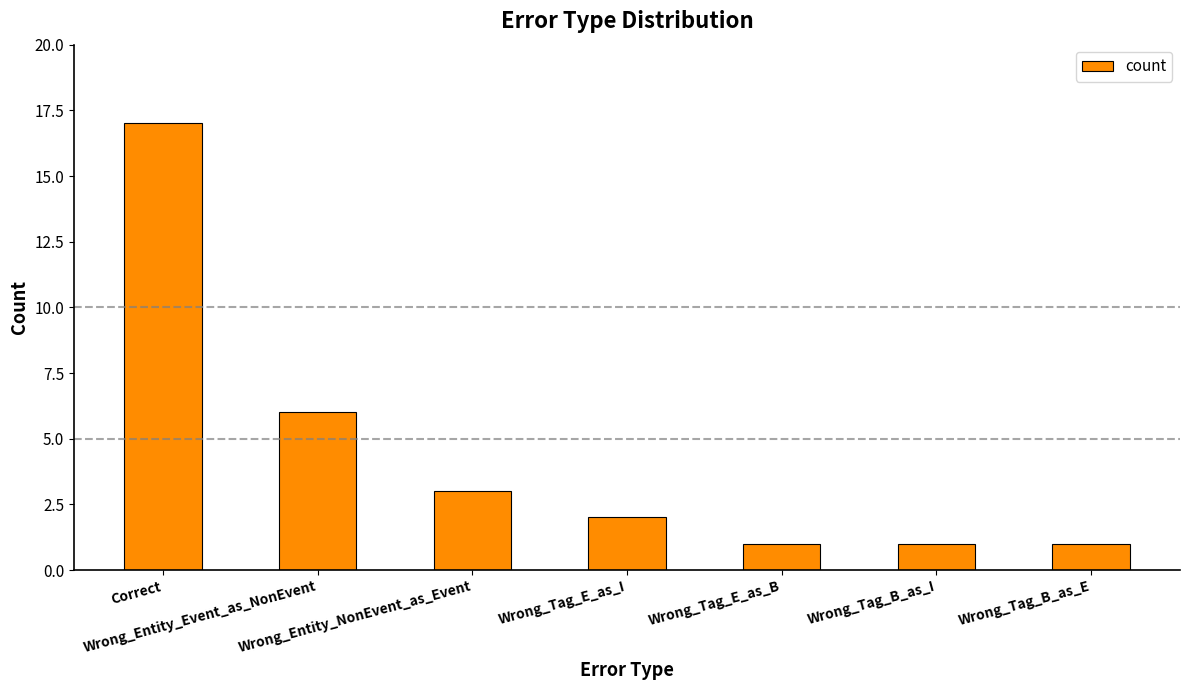

True or false: the data shows 2 at Wrong_Entity_Event_as_NonEvent.

False